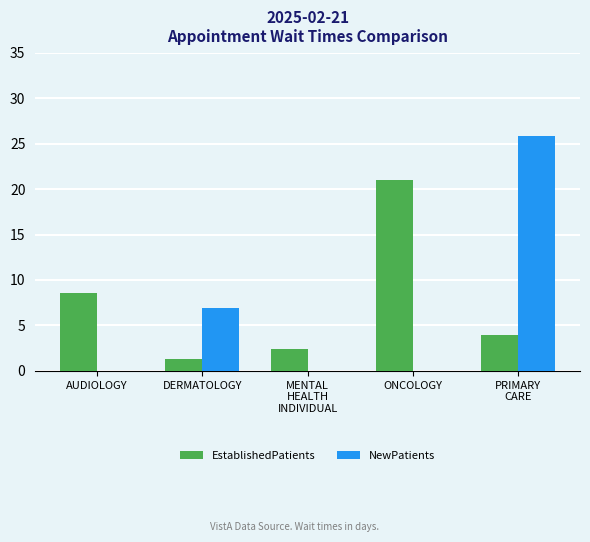

What is the maximum value for NewPatients?

25.8